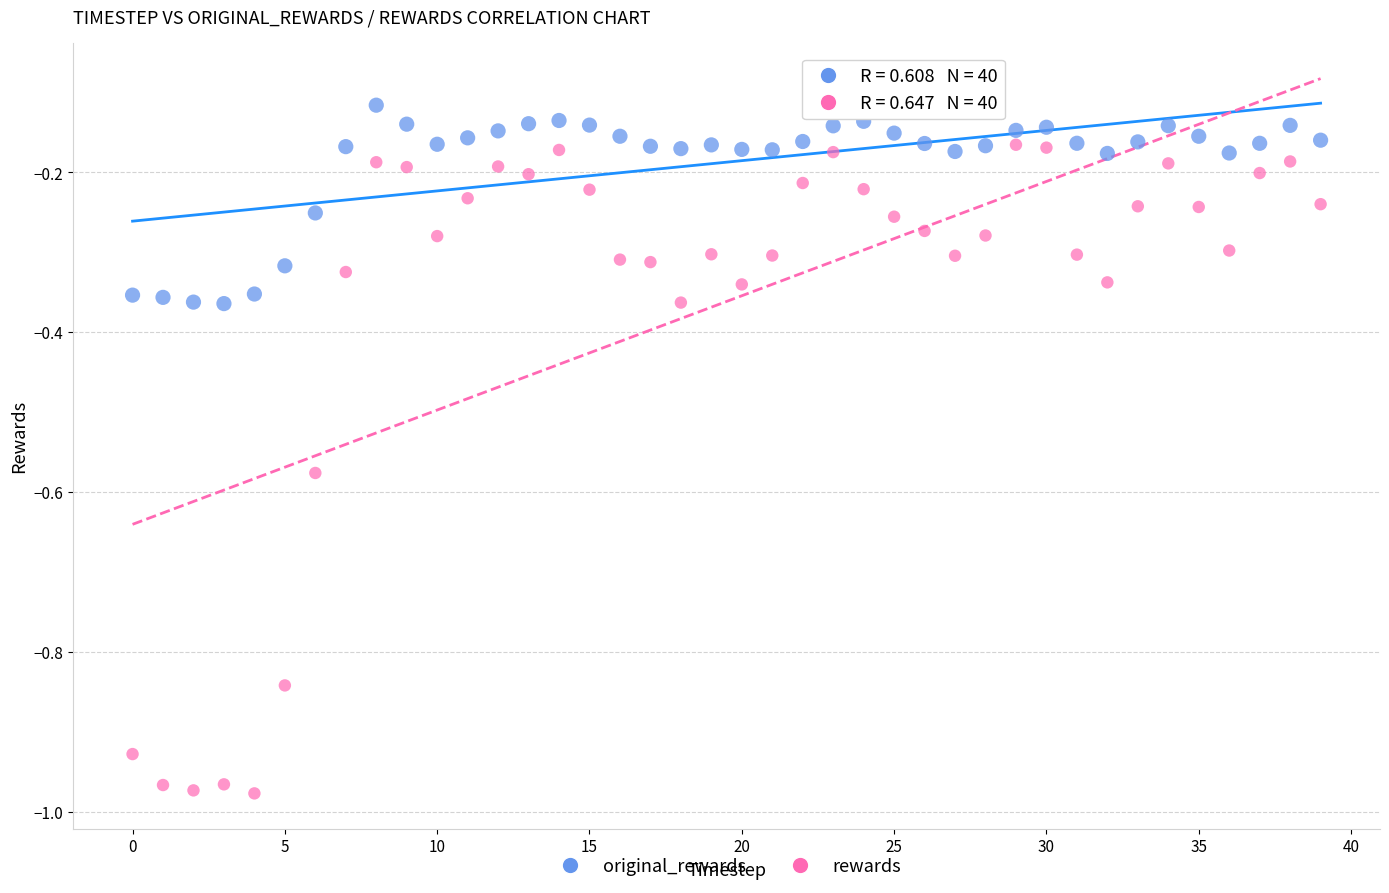

Which series contains the lowest Y value?

rewards